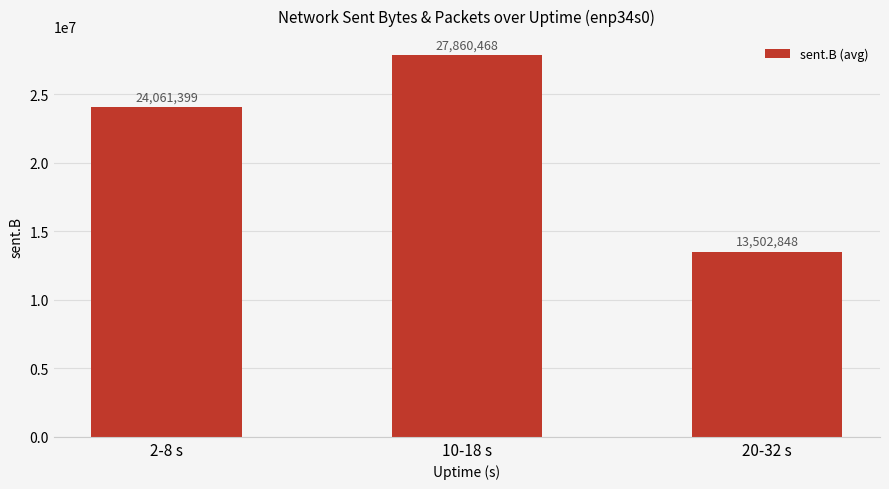

Which has a higher value, 2-8 s or 10-18 s?

10-18 s